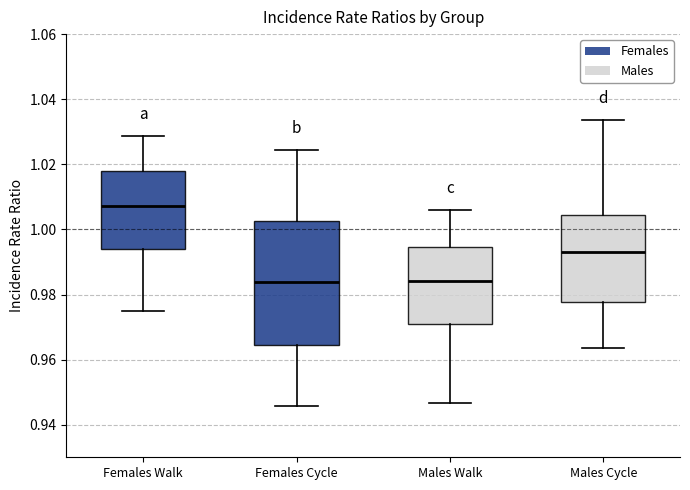

Where is the lower edge of the box for Females Walk on the y-axis? The values are not printed on the chart, so give them approximately, as read against the axis.

0.994